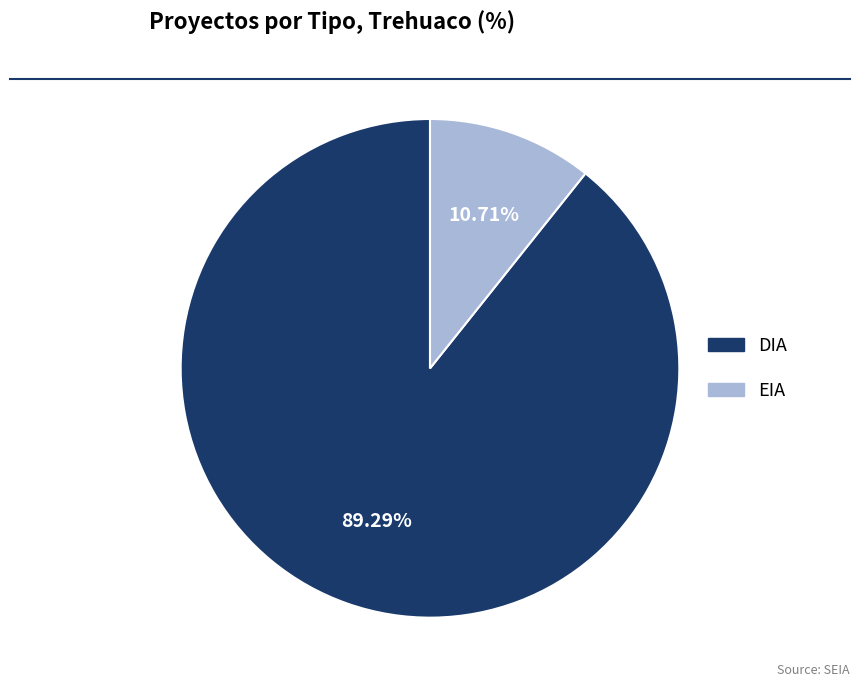

To the nearest percent, what is the average slice percentage?

50%